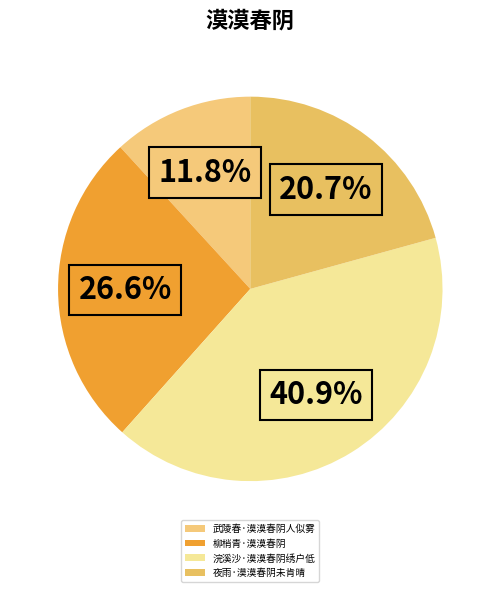

What percentage is the 武陵春·漠漠春阴人似雾 slice, to the nearest percent?

12%